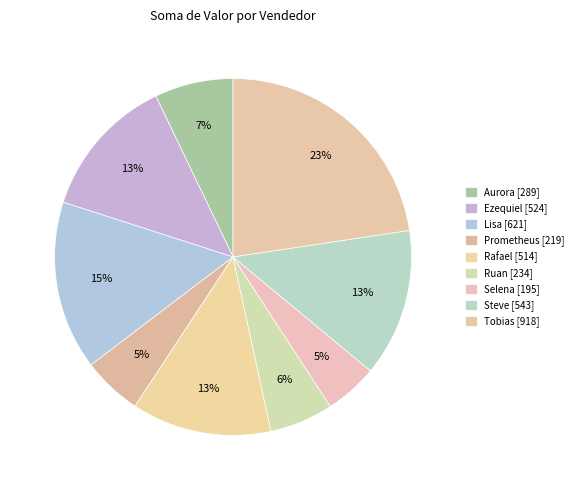

Does Ruan account for over 50% of the chart?

No